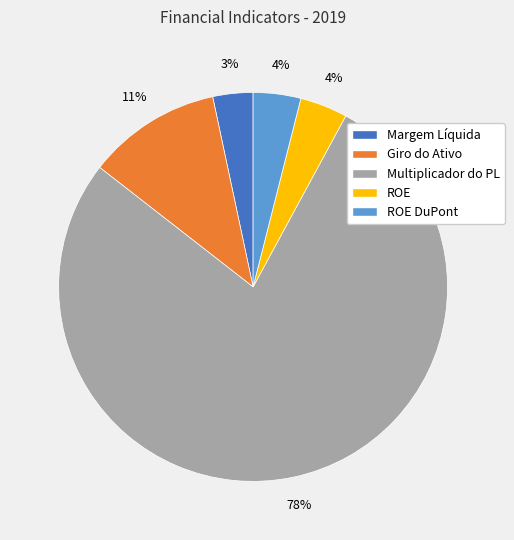

Count the number of slices in the pie.

5